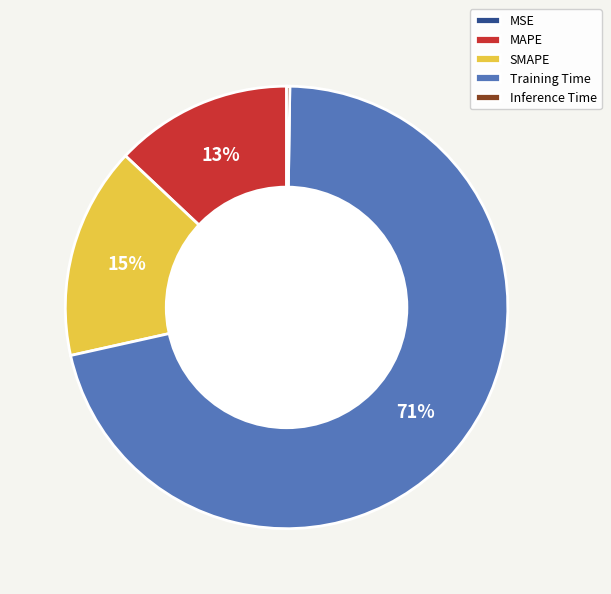

What is the largest slice in the pie chart?

Training Time